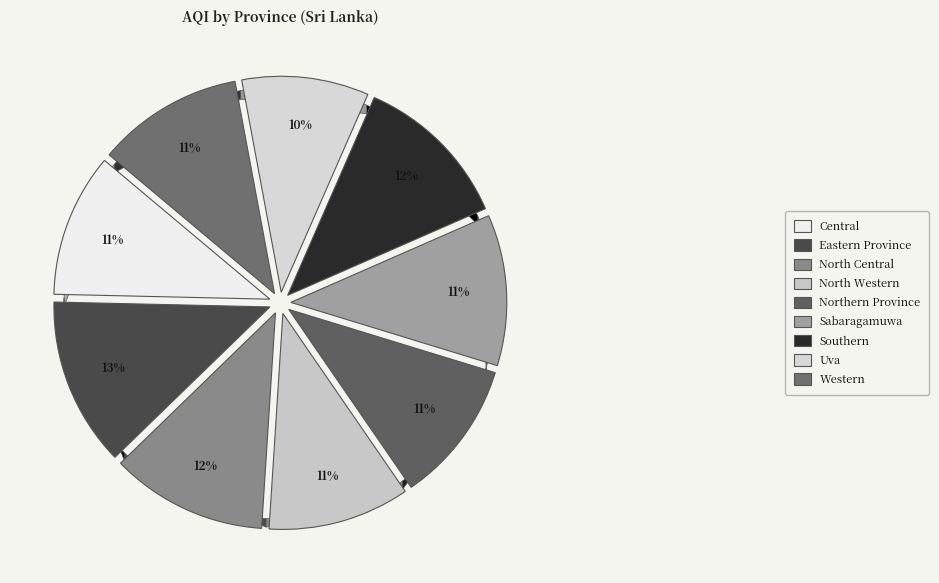

Is there a majority slice in this chart?

No